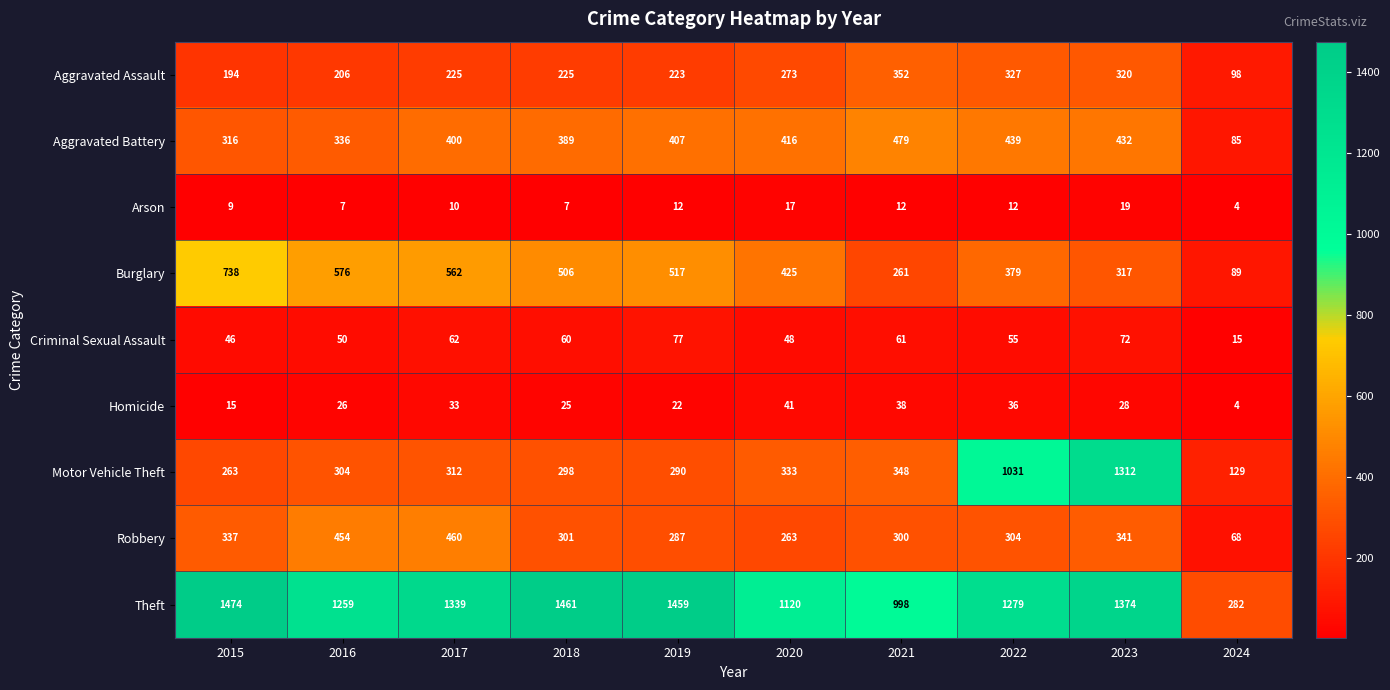

Rank the series at 2023 from lowest to highest value.

Arson, Homicide, Criminal Sexual Assault, Burglary, Aggravated Assault, Robbery, Aggravated Battery, Motor Vehicle Theft, Theft